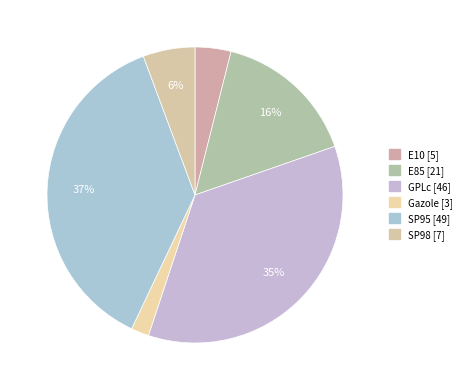

Is the sum of E85 and SP95 greater than half?

Yes